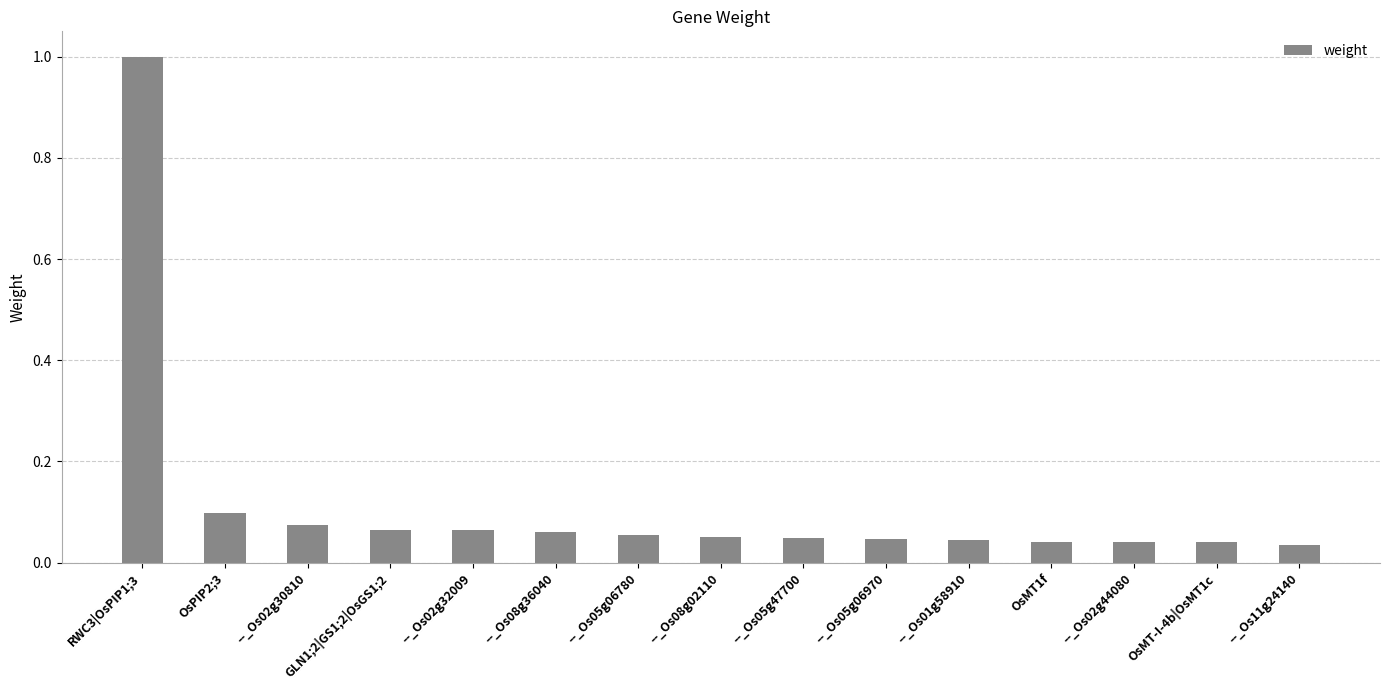

Are the bars horizontal?

No